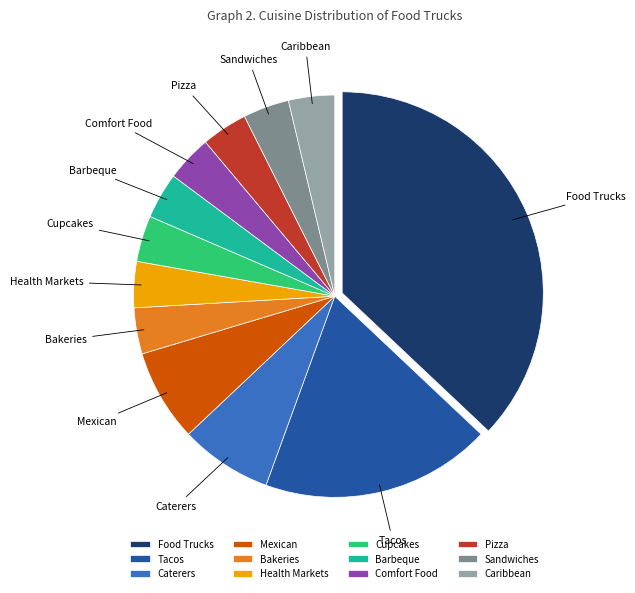

Is the sum of Caribbean and Tacos greater than half?

No